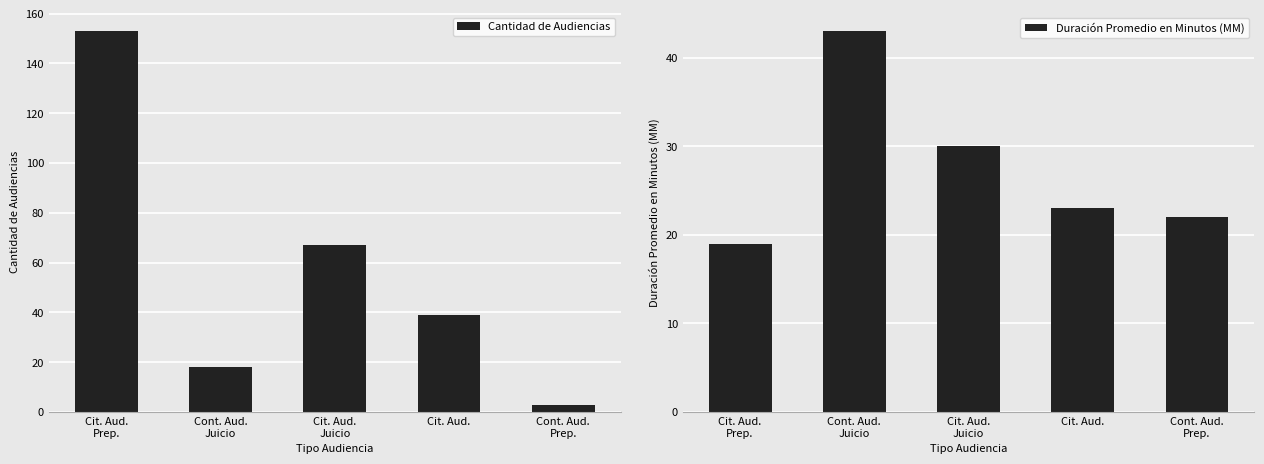

What are all the series names shown in the legend?

Cantidad de Audiencias, Duración Promedio en Minutos (MM)